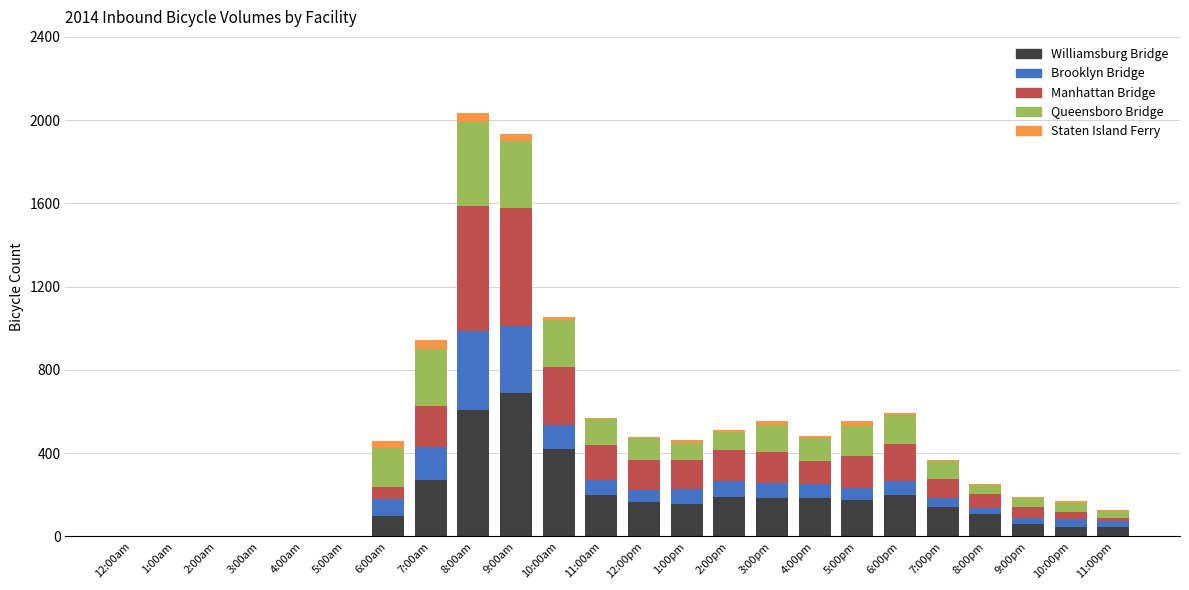

What is the sum of the Williamsburg Bridge values at 5:00pm and 11:00am?

371